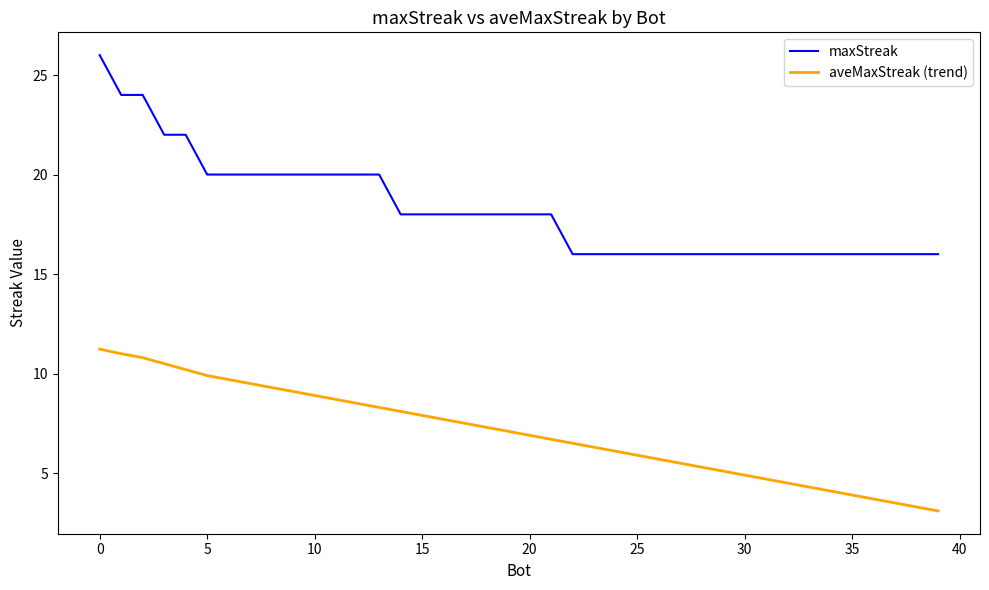

List the series in order of their peak value, highest first.

maxStreak, aveMaxStreak (trend)